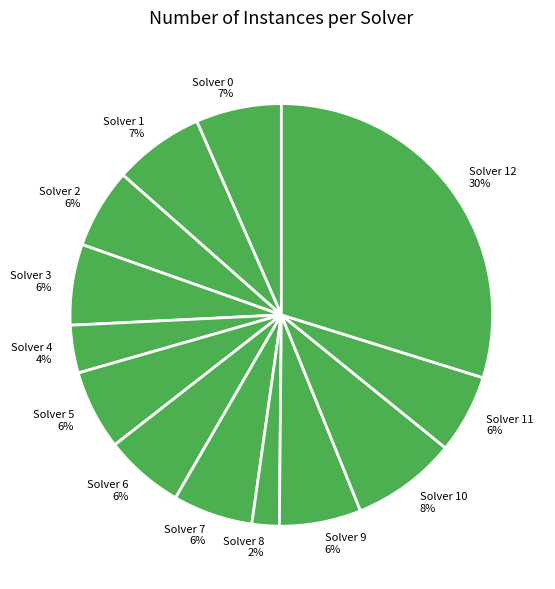

To the nearest percent, what is the difference between the Solver 12 30% and Solver 8 2% slice percentages?

28%